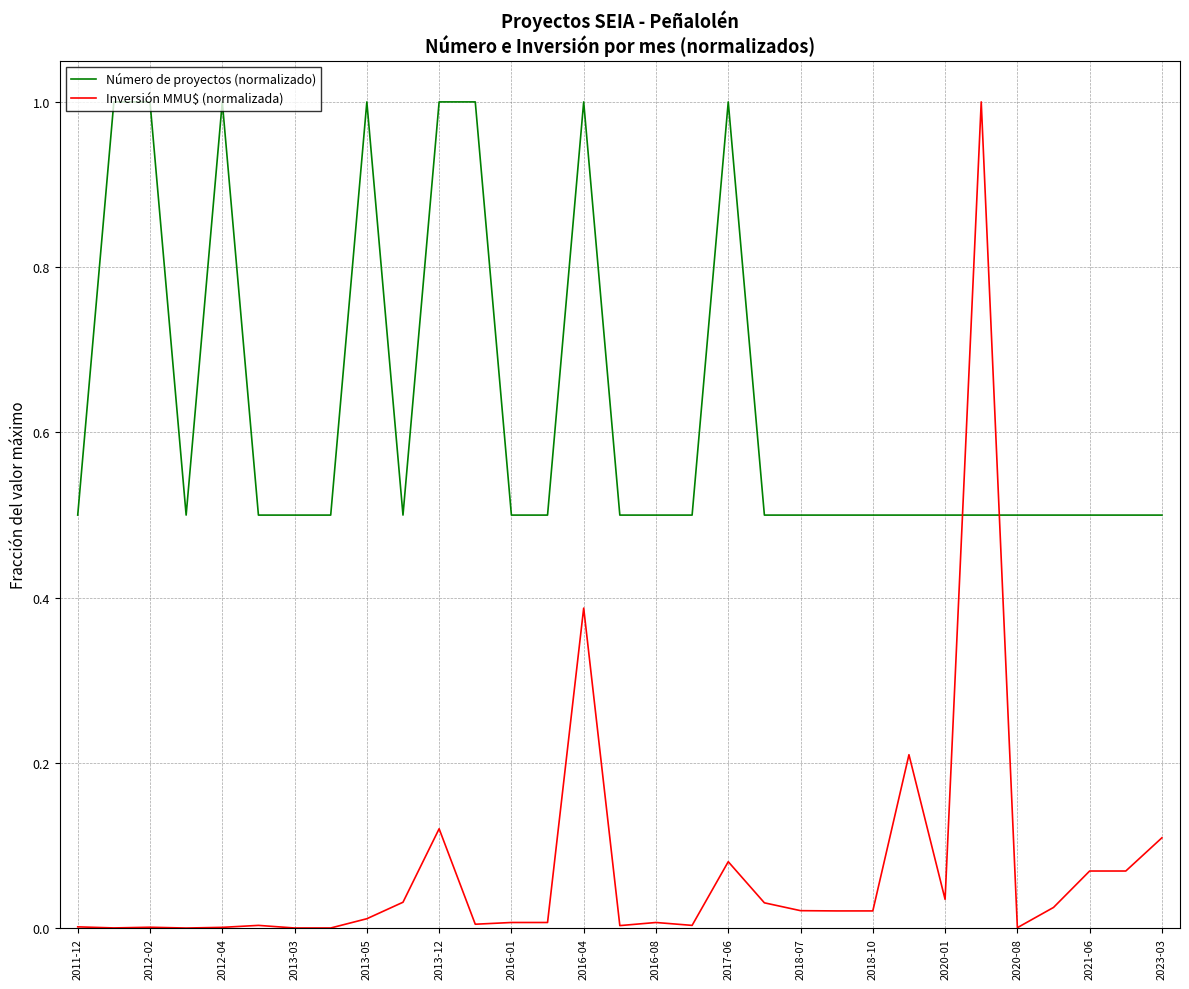

True or false: Inversión MMU$ (normalizada) and Número de proyectos (normalizado) cross at least once.

True